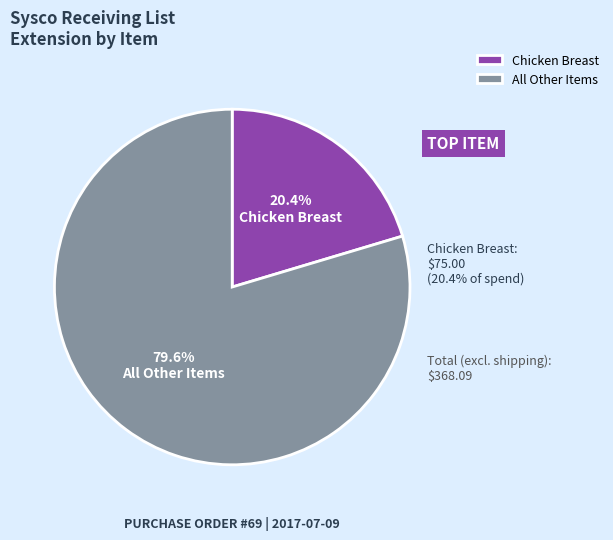

What is the majority slice?

All Other Items